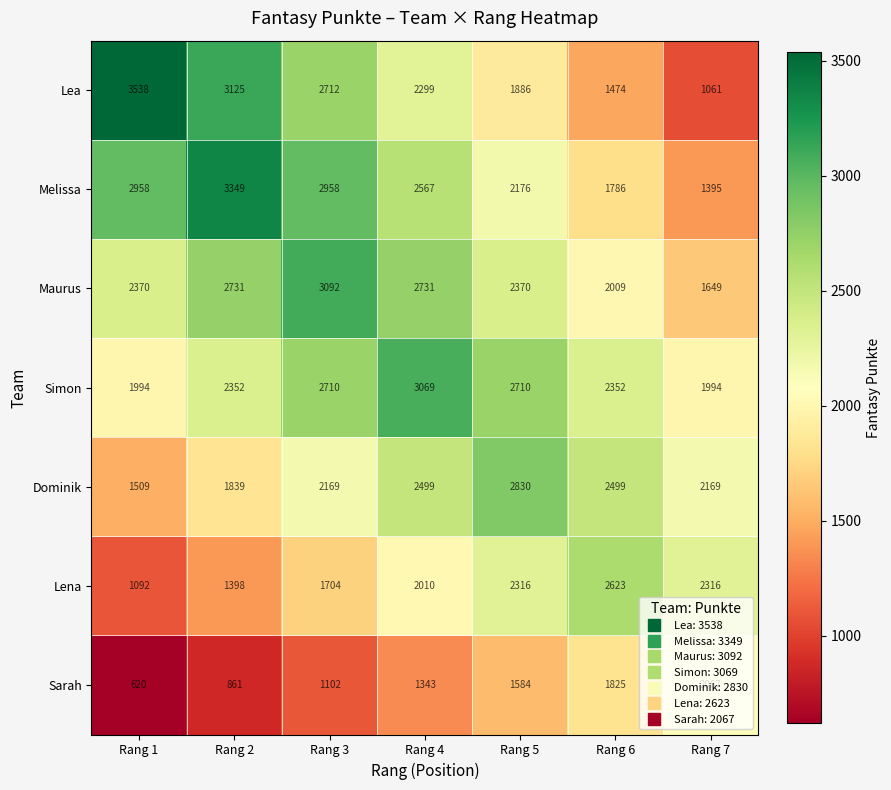

How many Sarah values are between 861 and 1825?

5